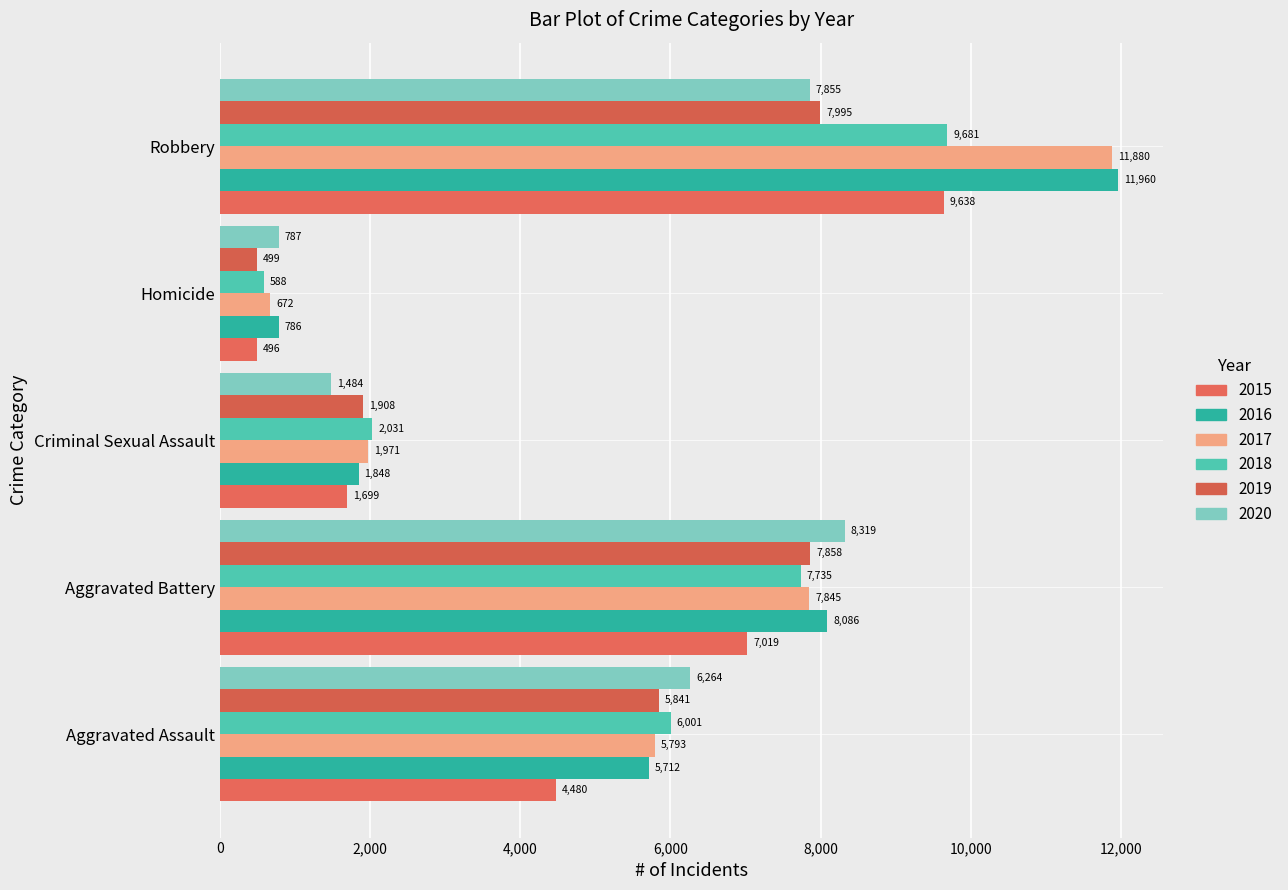

At Homicide, list the series in order from smallest to largest.

2015, 2019, 2018, 2017, 2016, 2020